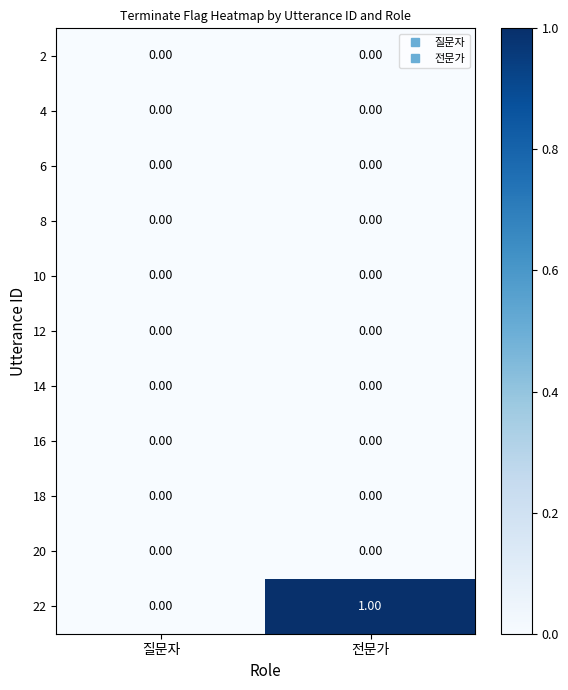

Which series has the largest range (max minus min)?

22